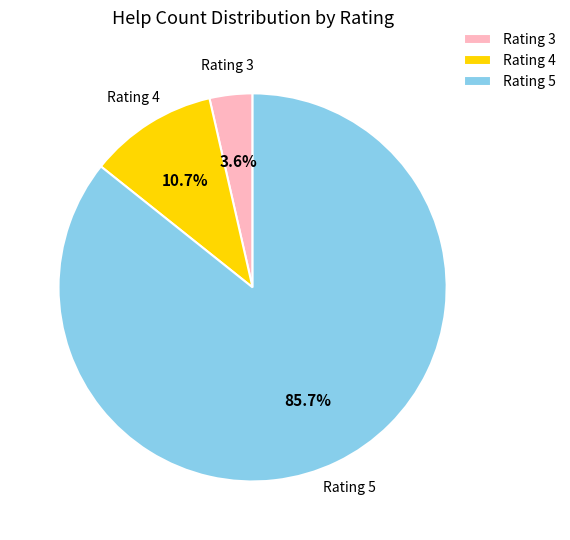

Is Rating 5 the majority of the pie?

Yes